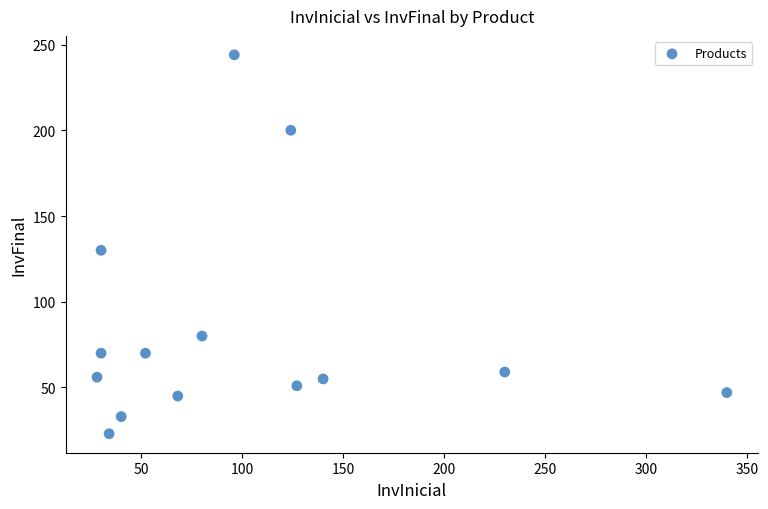

What Y value in the scatter plot is closest to 133?

130